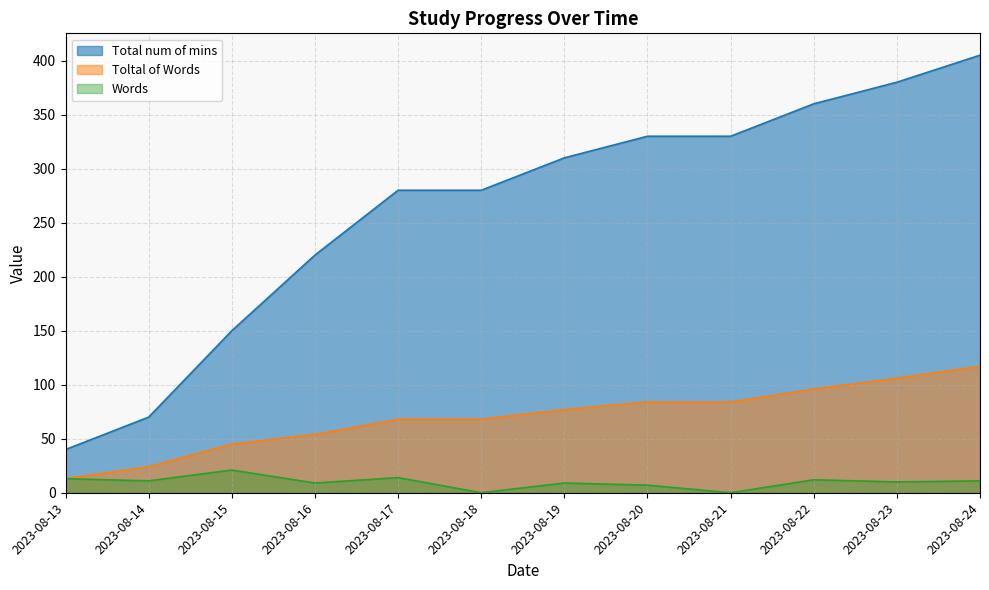

What is the average value of the Words series?

10